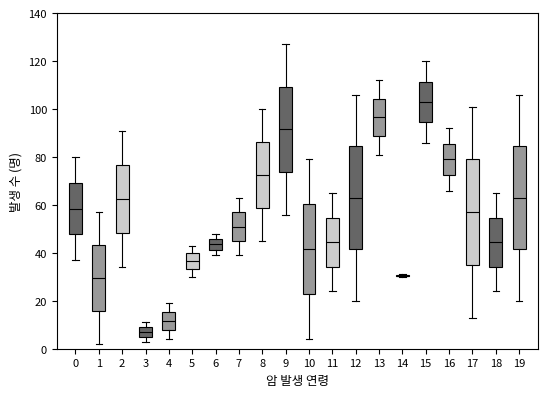

Where does the lower whisker of the box at x = 9 end on the y-axis? The values are not printed on the chart, so give them approximately, as read against the axis.

56